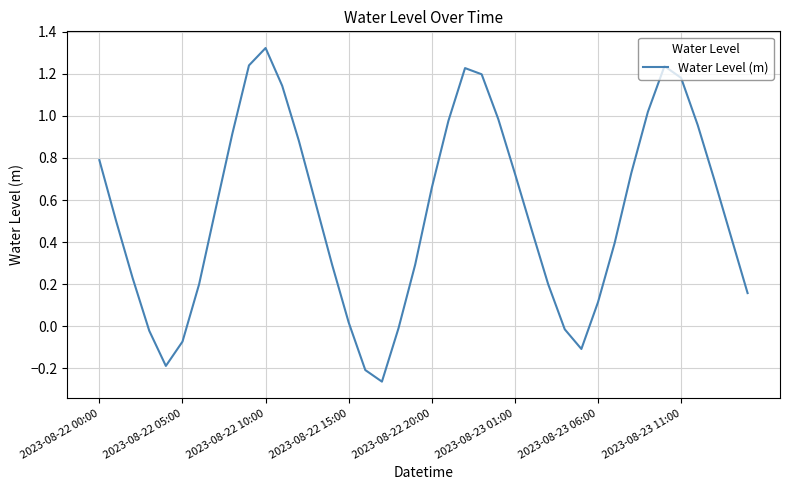

How many values are above zero?

32